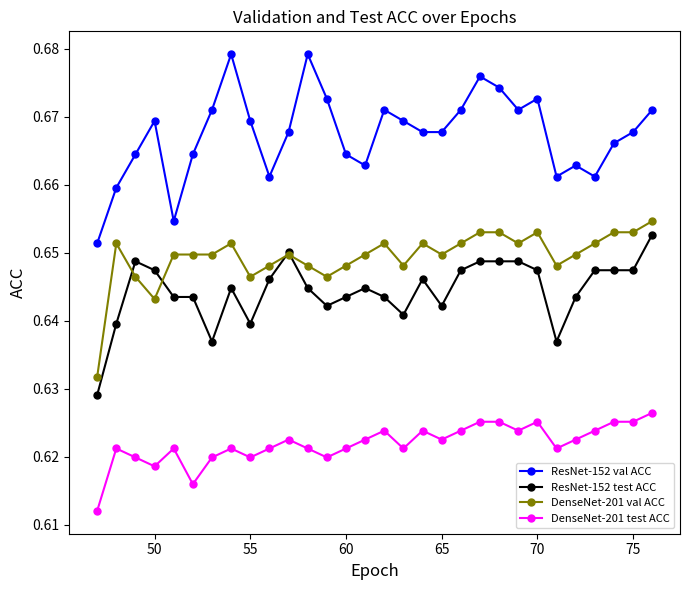

True or false: DenseNet-201 test ACC has more than 1 interior local peaks.

True